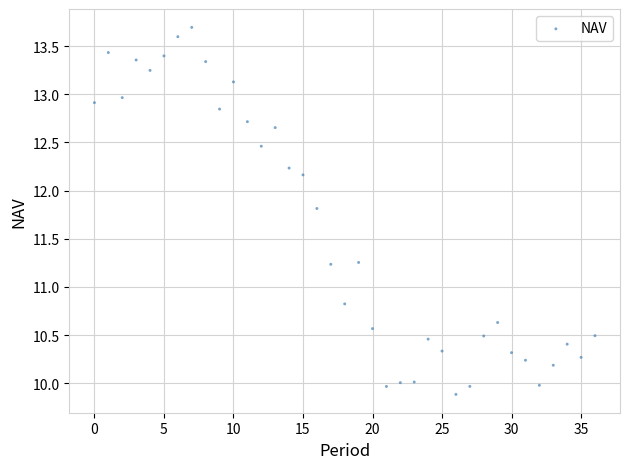

What Y value in the scatter plot is closest to 11?

10.8